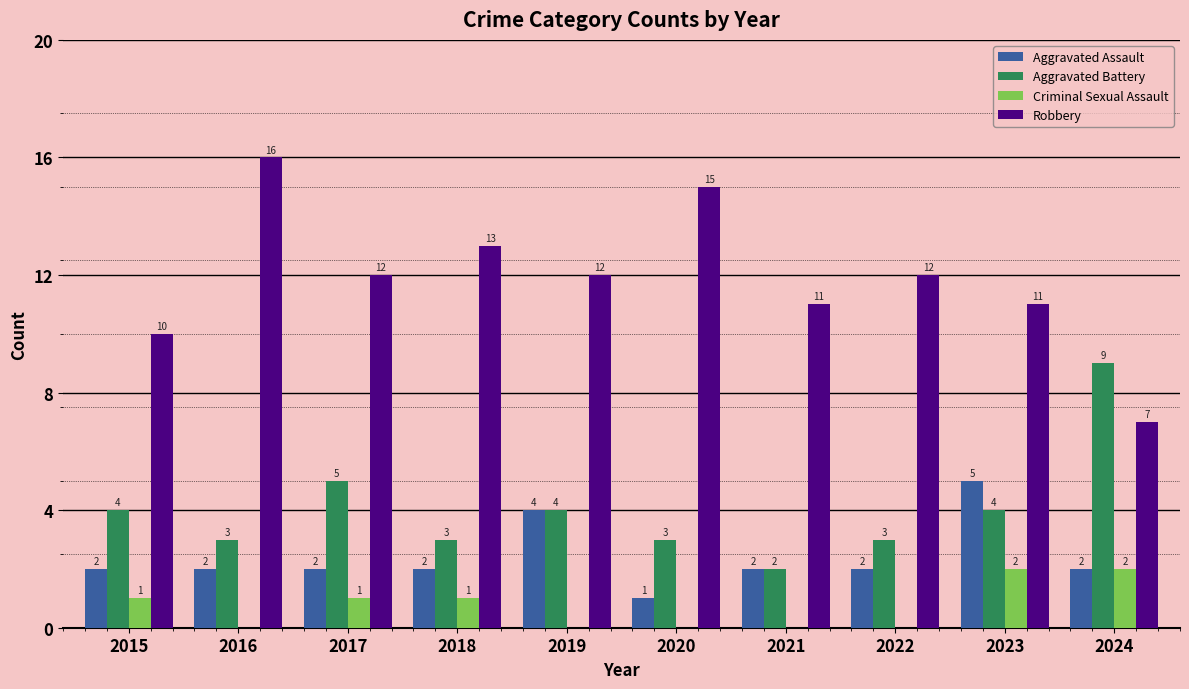

Is the value of Robbery at 2015 greater than the value of Aggravated Battery at 2019?

Yes